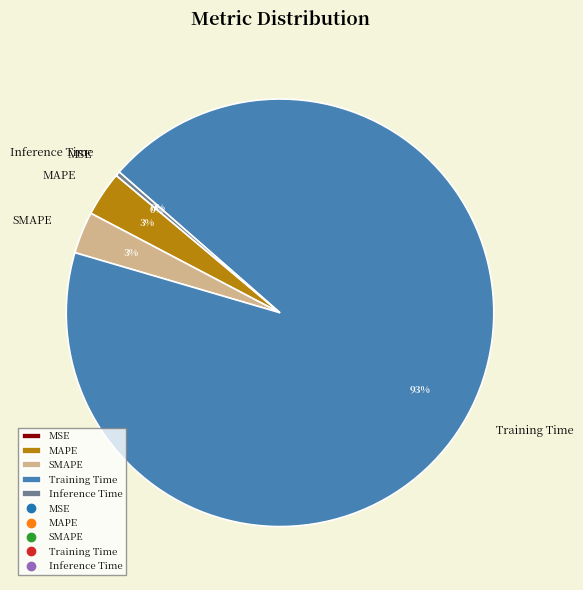

To the nearest percent, what is the average slice percentage?

20%